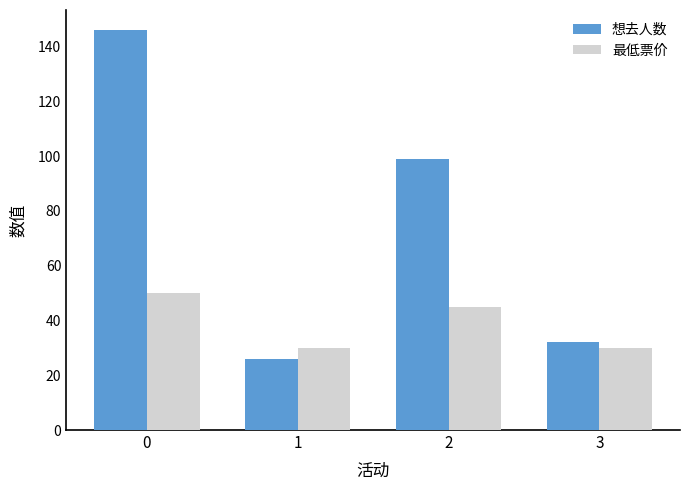

Where is 想去人数 nearest to the value 86?

2